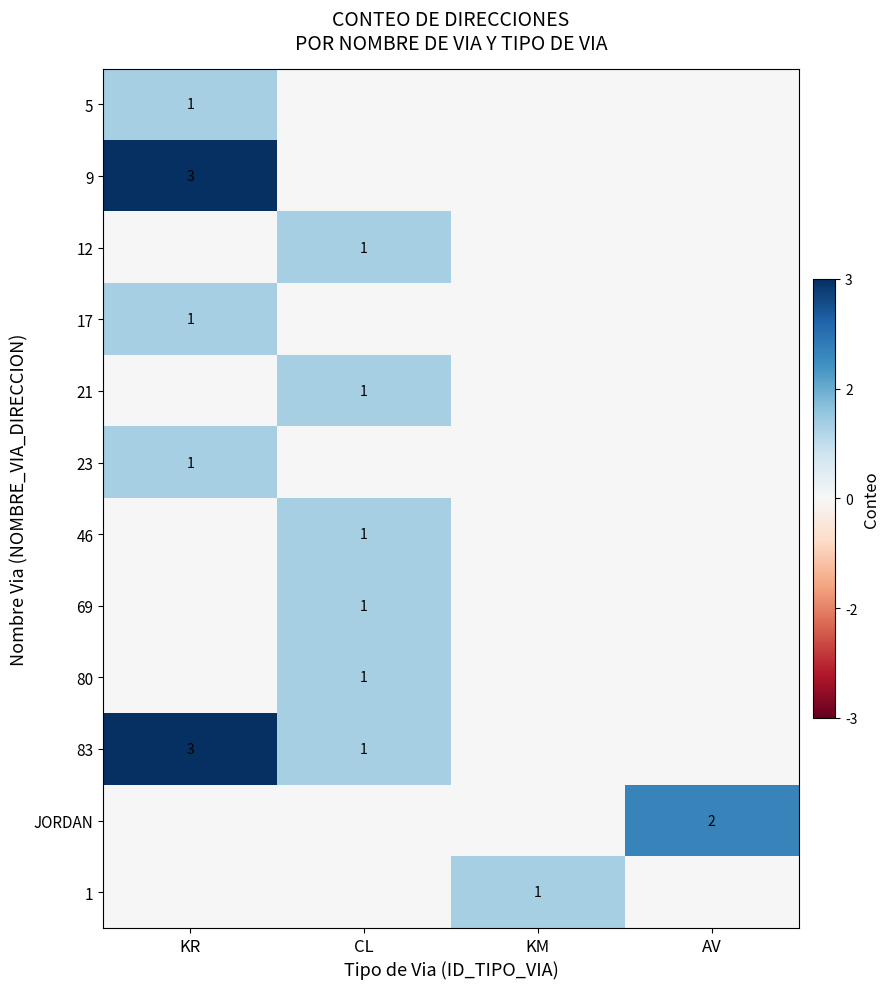

Which has a higher value, CL or AV?

CL